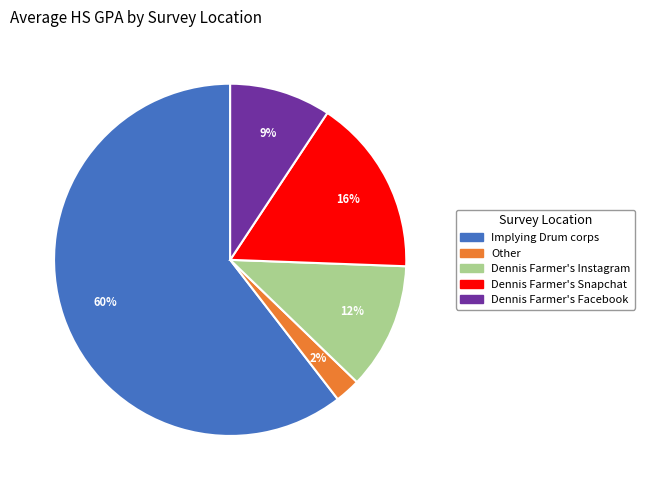

To the nearest percent, what is the average slice percentage?

20%